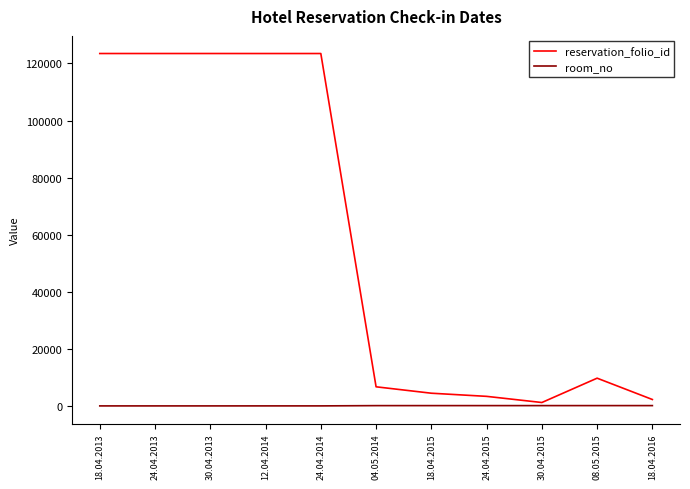

At how many categories does at least one series exceed 75366?

5